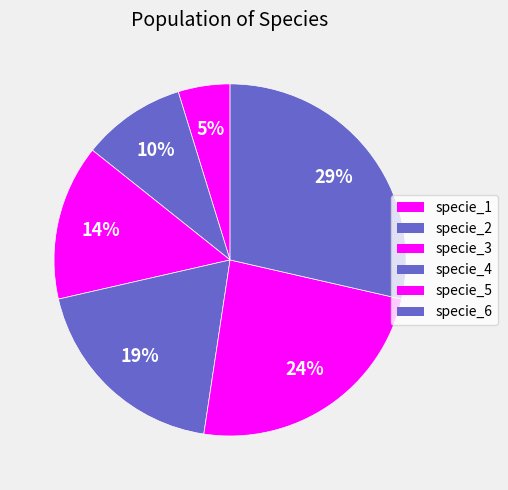

Rank the categories by value from lowest to highest.

specie_1, specie_2, specie_3, specie_4, specie_5, specie_6